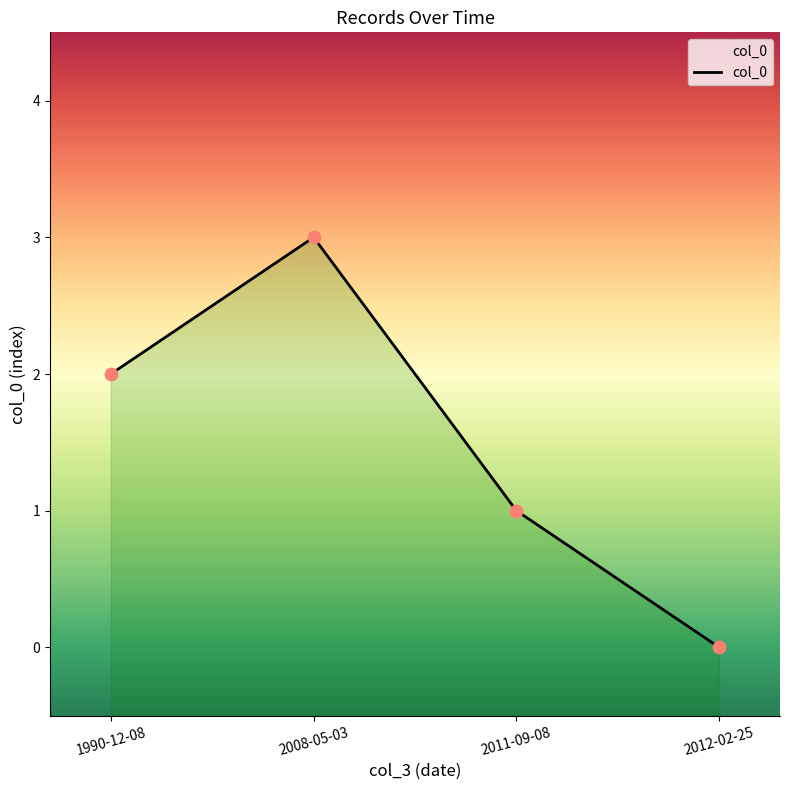

Approximately how many times larger is the value at 2011-09-08 compared to 1990-12-08?

0.5